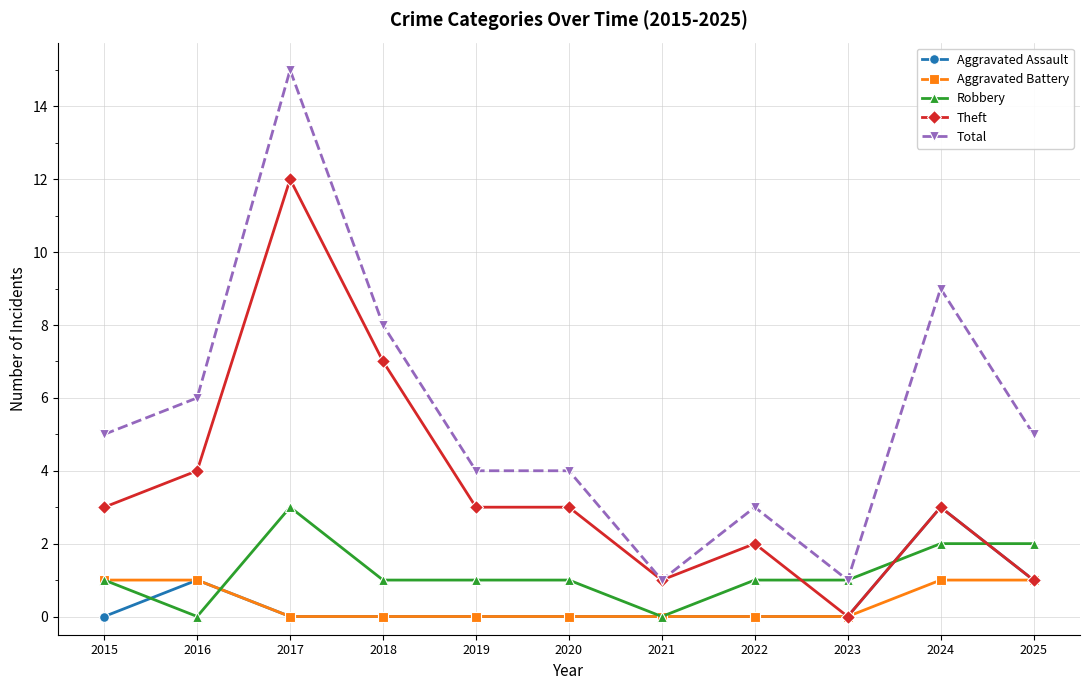

The value of Theft at 2016 is 6. True or false?

False